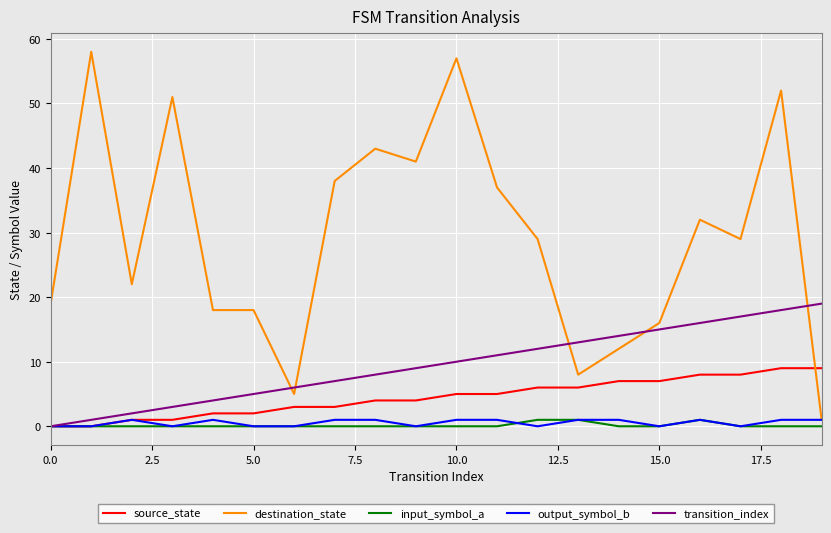

True or false: destination_state and transition_index cross at least once.

True